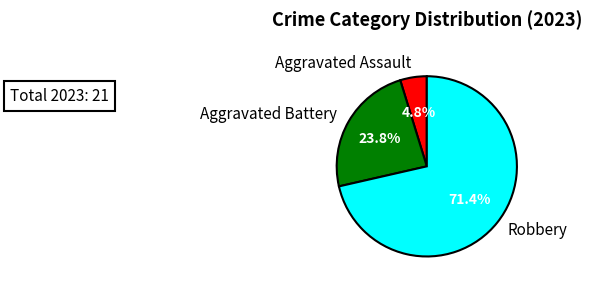

Rank the categories by value from lowest to highest.

Aggravated Assault, Aggravated Battery, Robbery